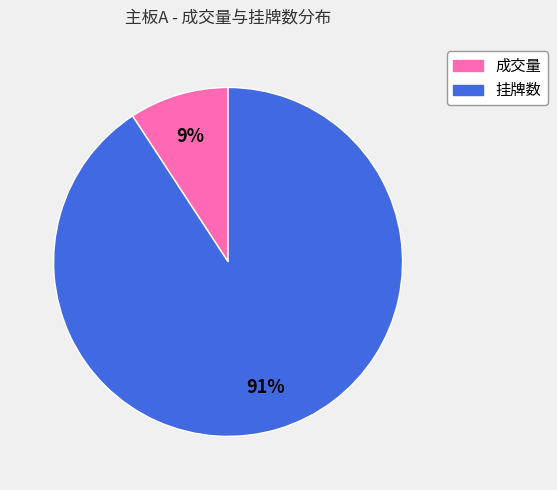

Is there a majority slice in this chart?

Yes